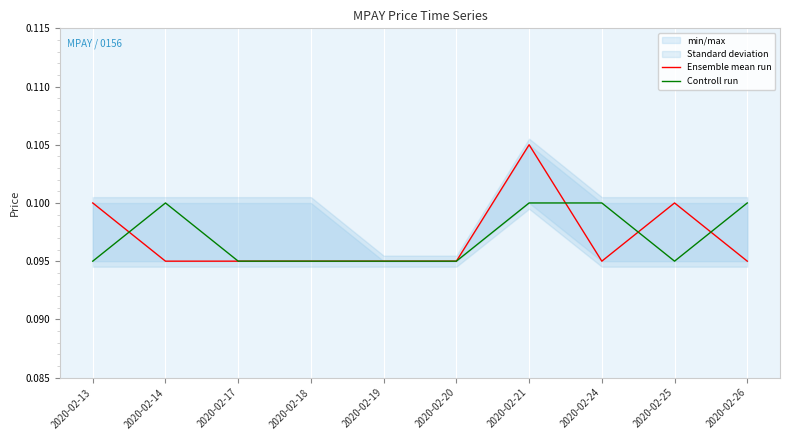

How many lines are shown in the chart?

2